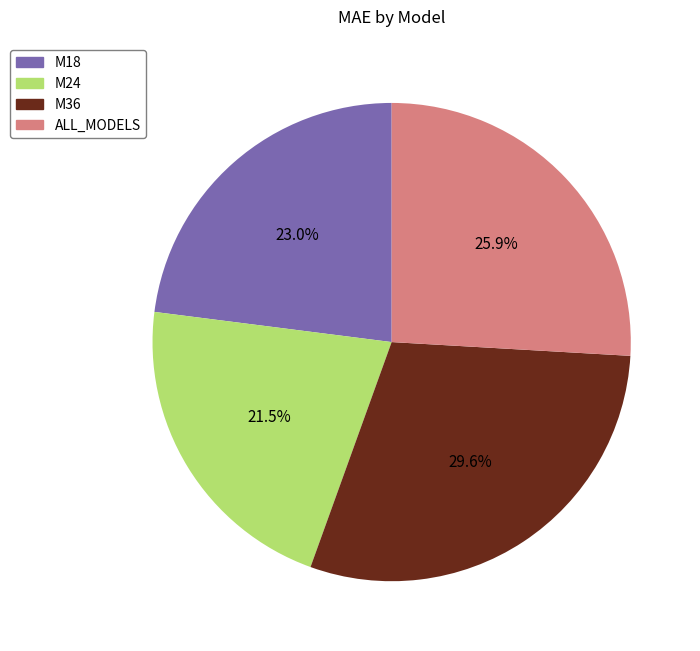

The M36 slice represents 17% of the pie. True or false?

False